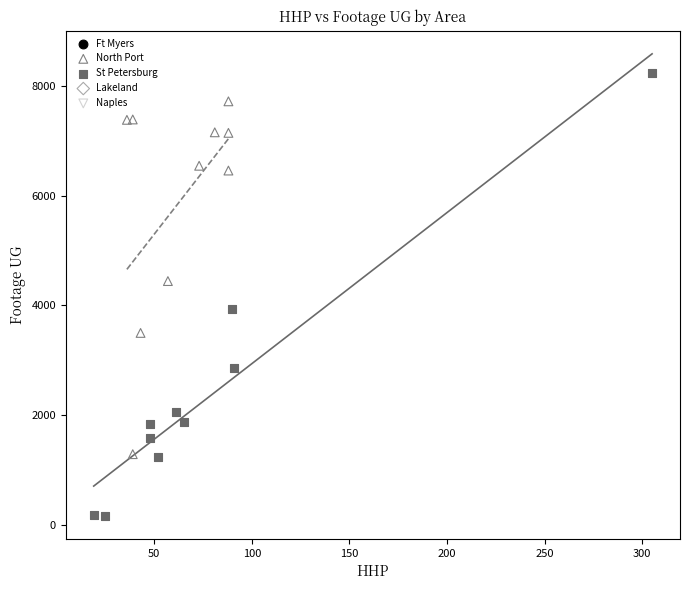

Which series reaches the minimum Y coordinate?

St Petersburg